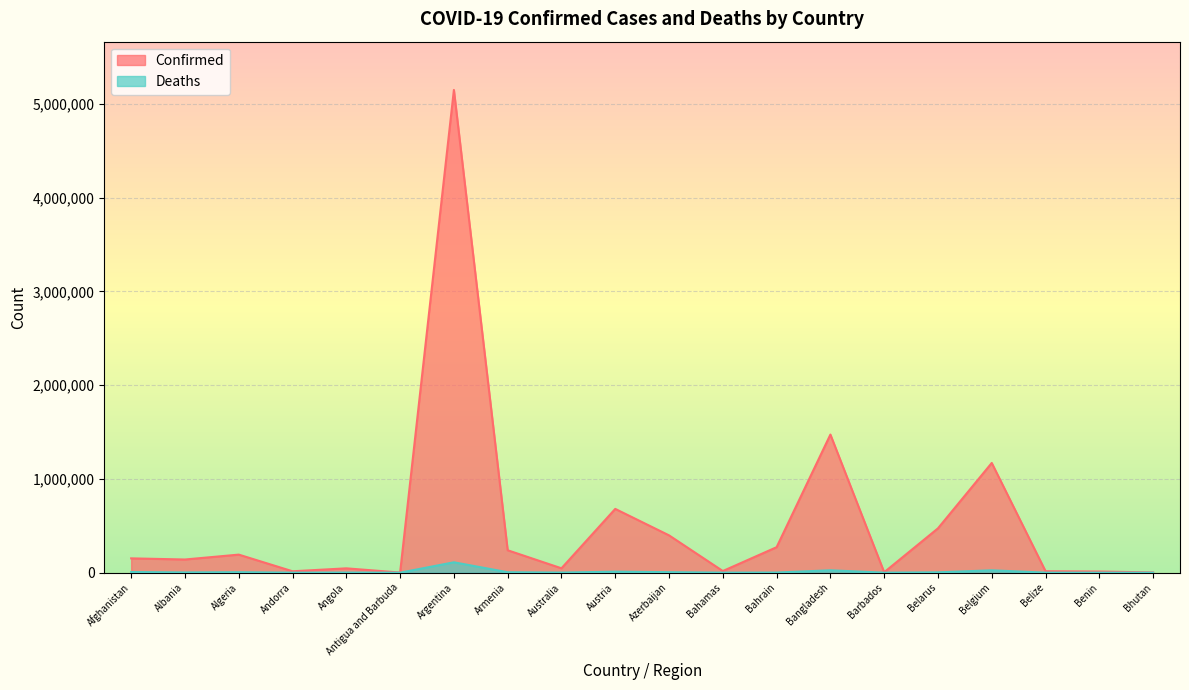

Reading right to left, extract all data points from this chart.

Confirmed: 2591	12492	15683	1170213	472852	4694	1472964	271803	17545	398034	680179	46728	239056	5148085	1540	46340	15003	192626	140521	152660
Deaths: 3	127	355	25342	3712	48	25513	1387	338	5370	10770	986	4778	110806	43	1166	130	5063	2480	7083